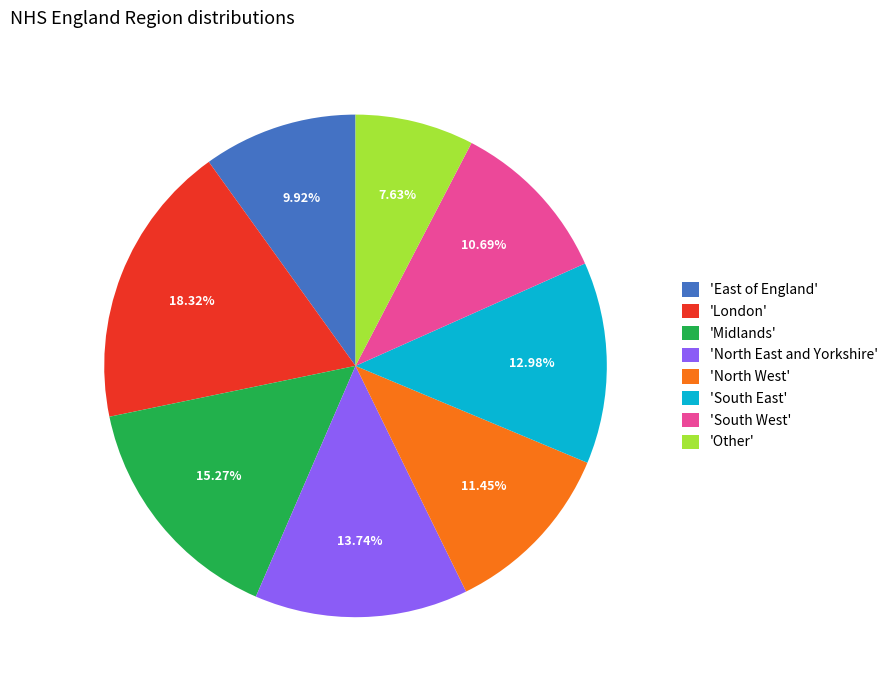

Rank the categories by value from lowest to highest.

'Other', 'East of England', 'South West', 'North West', 'South East', 'North East and Yorkshire', 'Midlands', 'London'